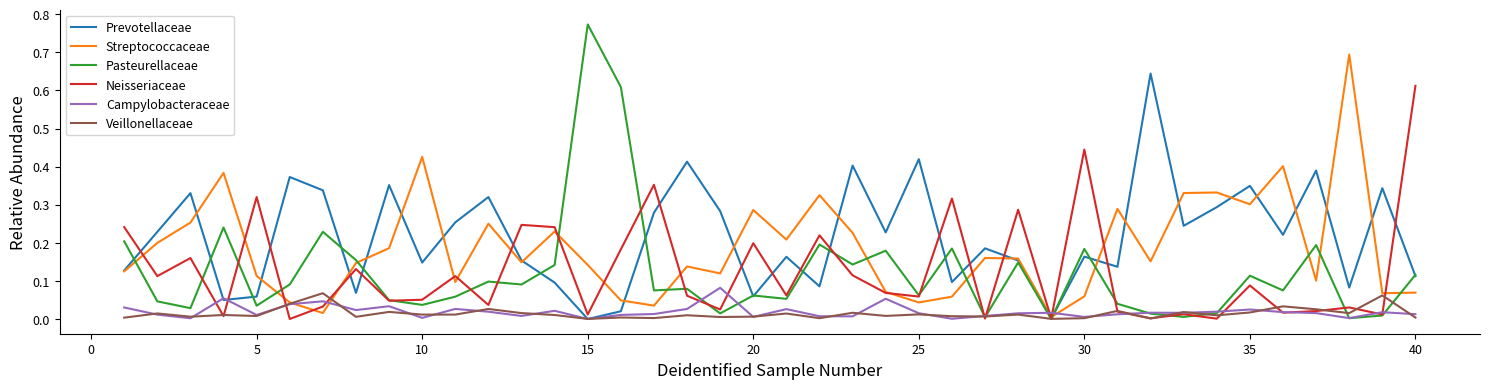

Is this an area chart (filled region under the line)?

No